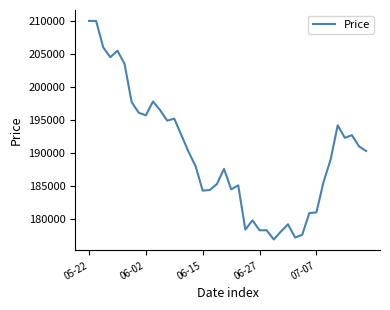

What is the smallest value displayed?

176900